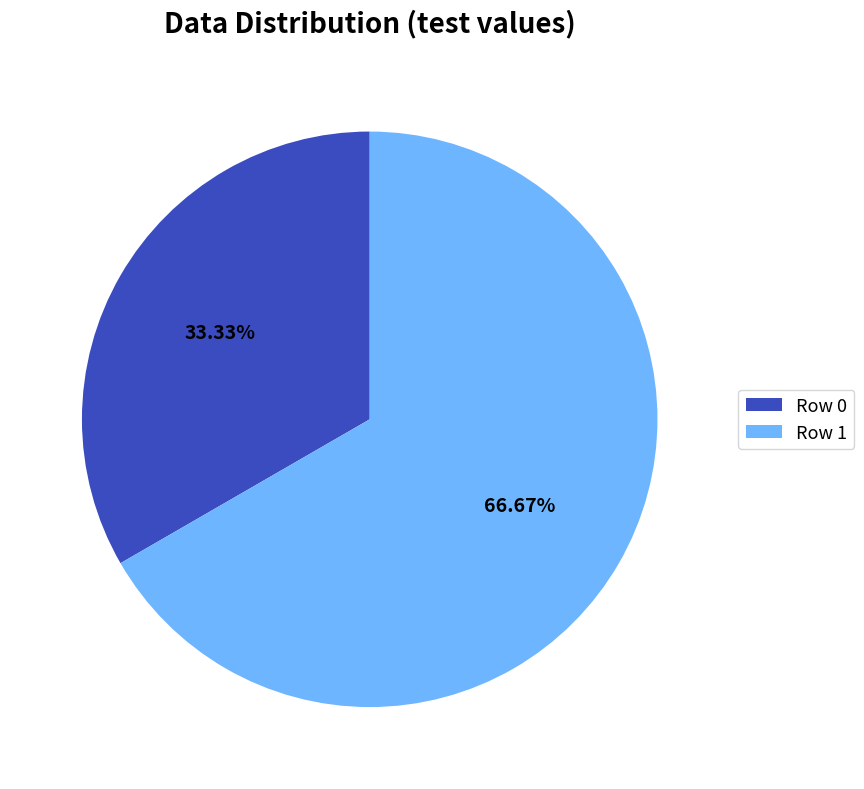

True or false: Row 1 accounts for 80% of the total.

False